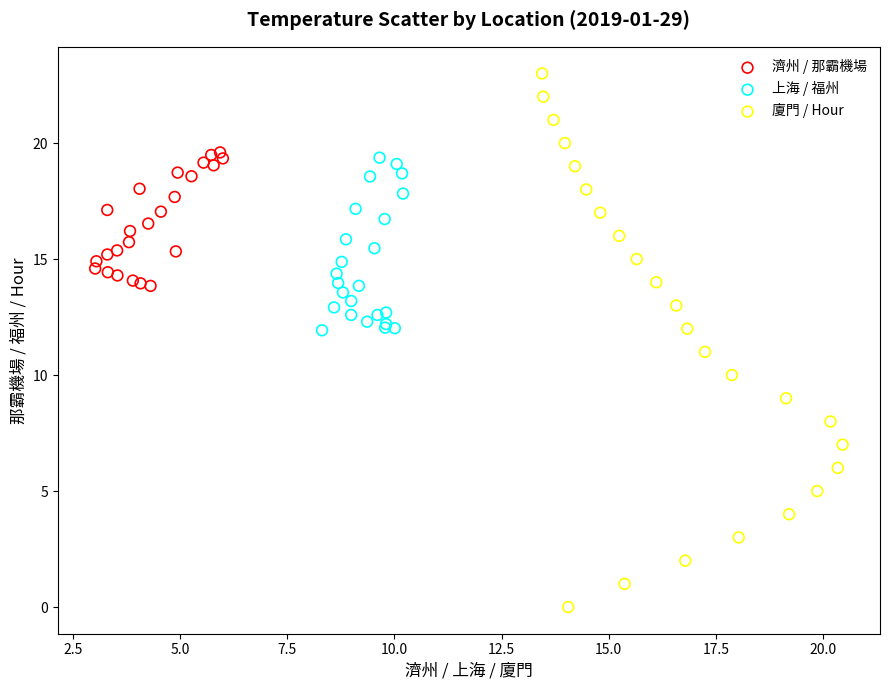

Which series contains the highest Y value?

廈門 / Hour